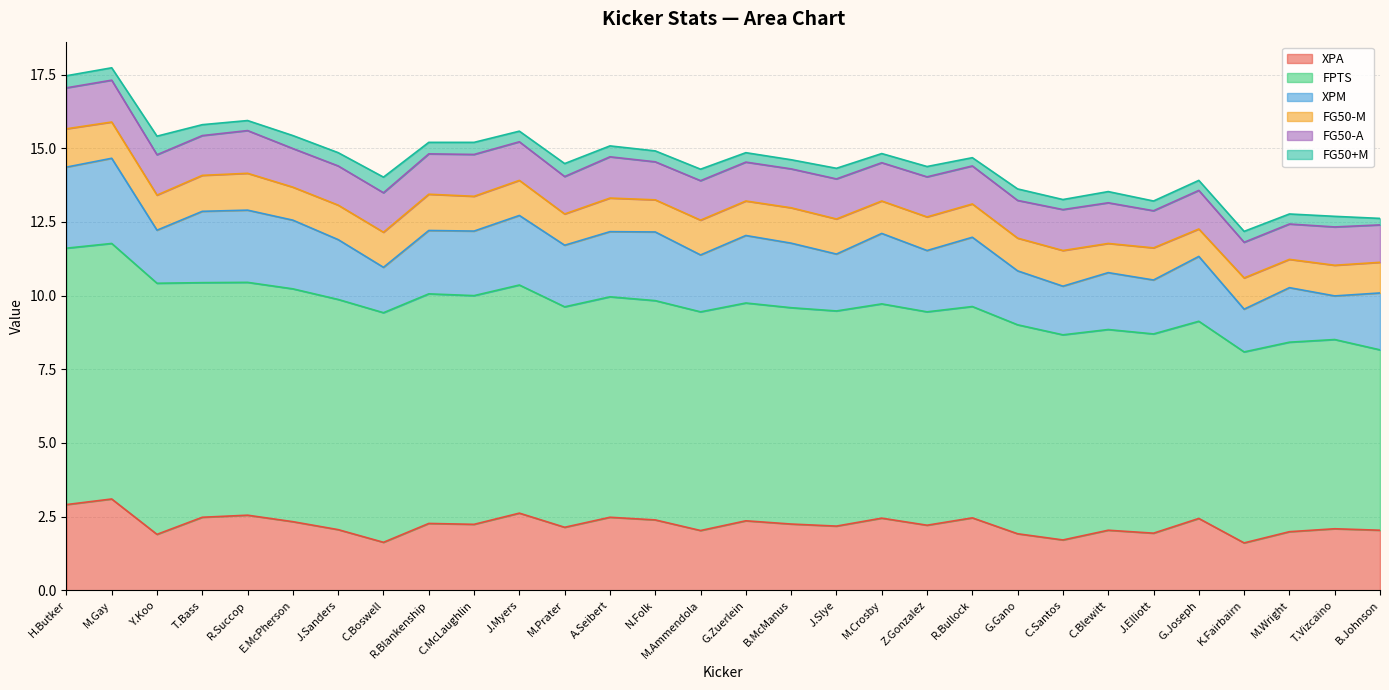

Does the chart have visible grid lines?

Yes